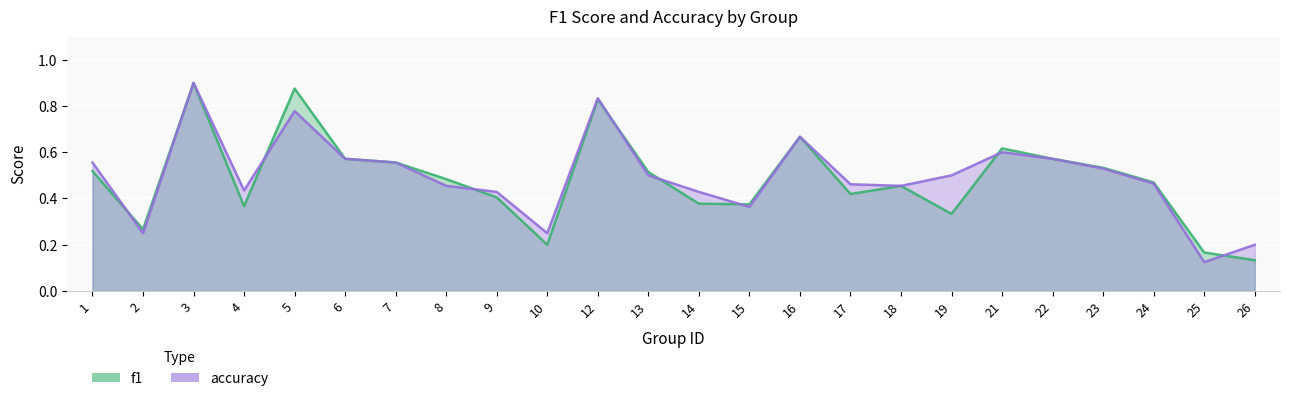

What is the value of the accuracy point at the 10th from the left?

0.2